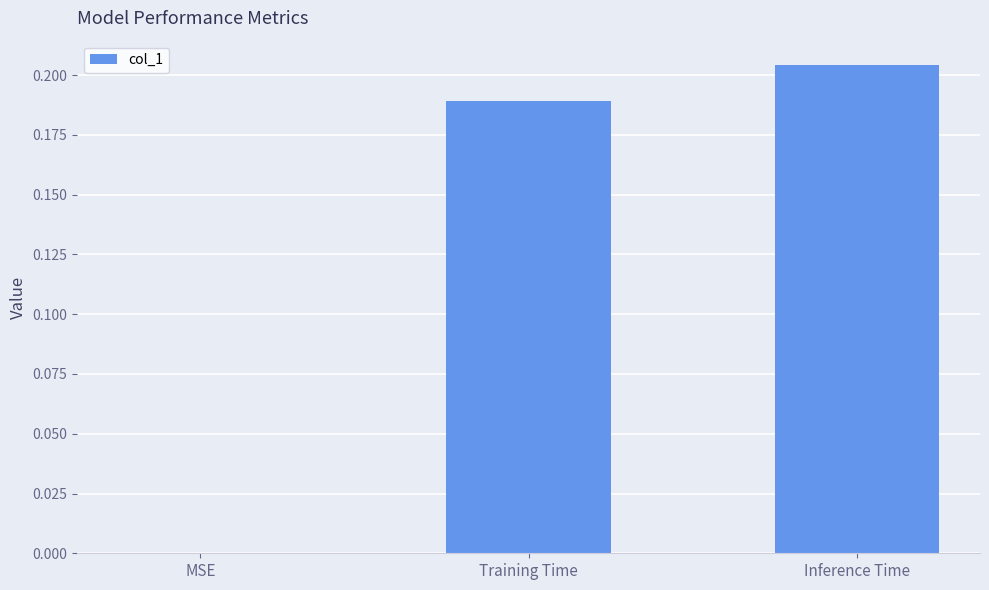

The value at Training Time is 0.3. True or false?

False